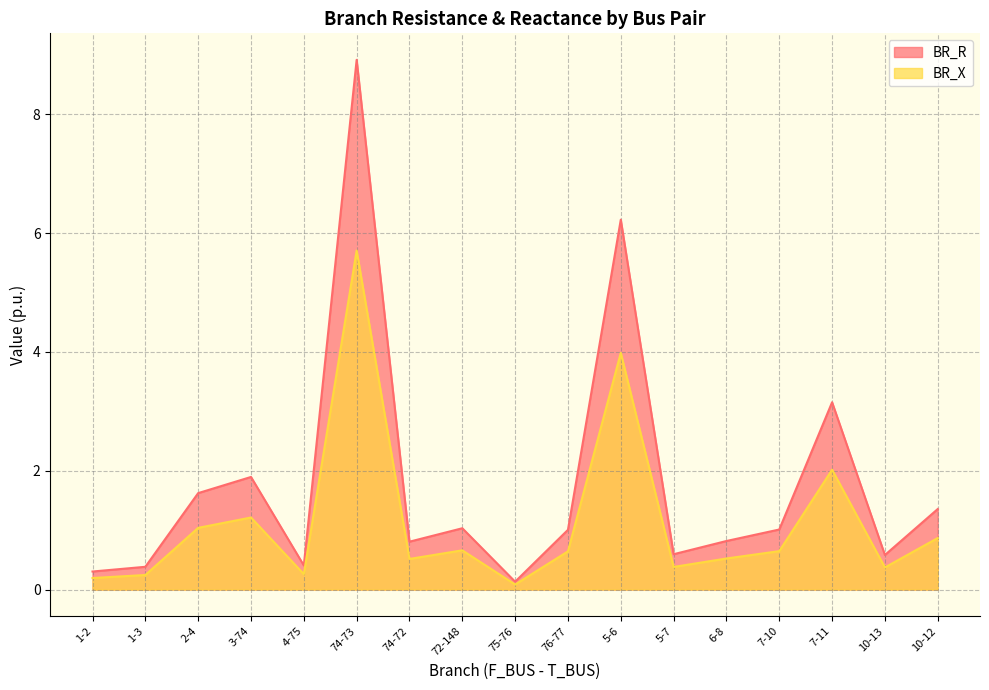

At which label is BR_R closest to 4?

7-11